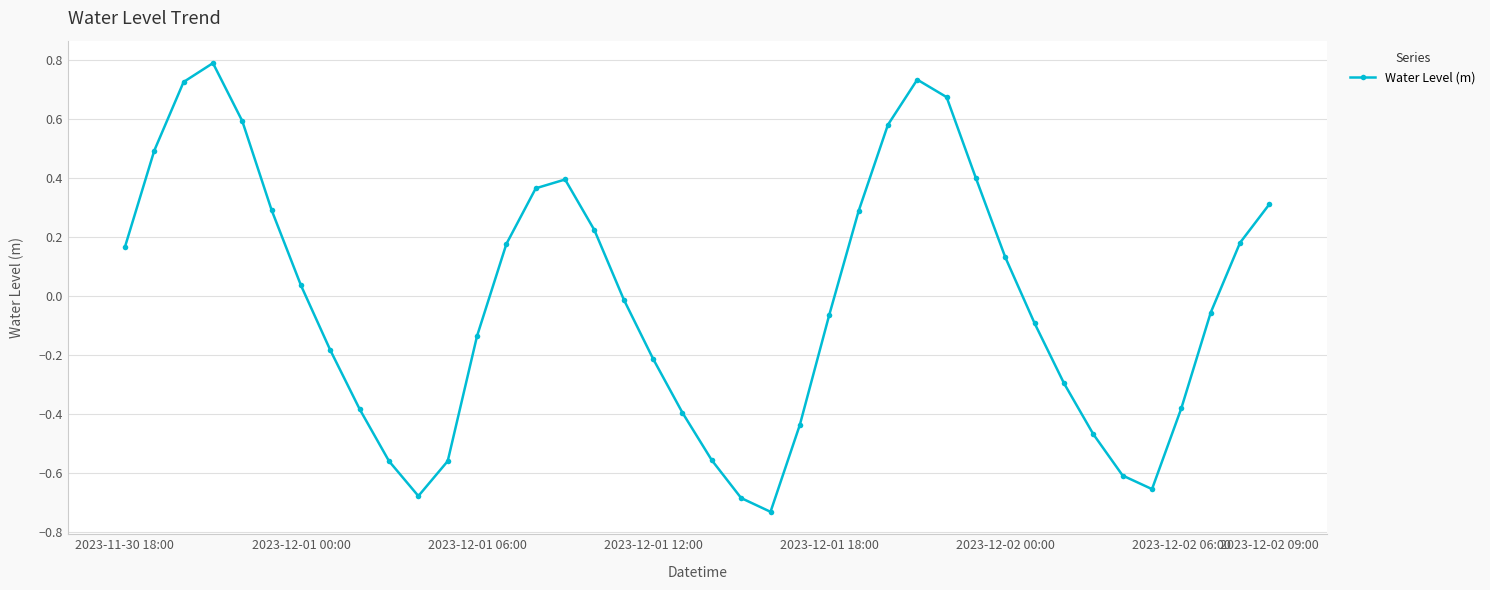

What is the difference between the maximum and minimum values?

1.5